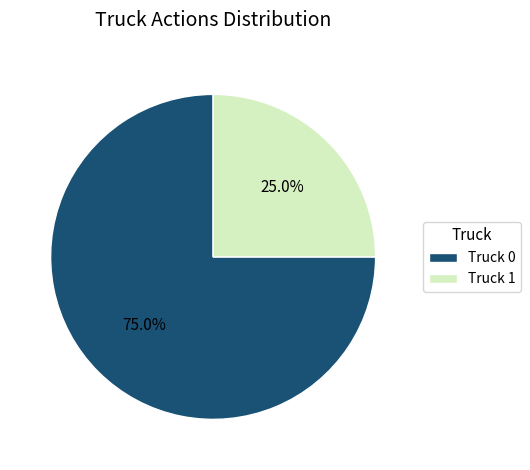

What percentage is the Truck 0 slice, to the nearest percent?

75%